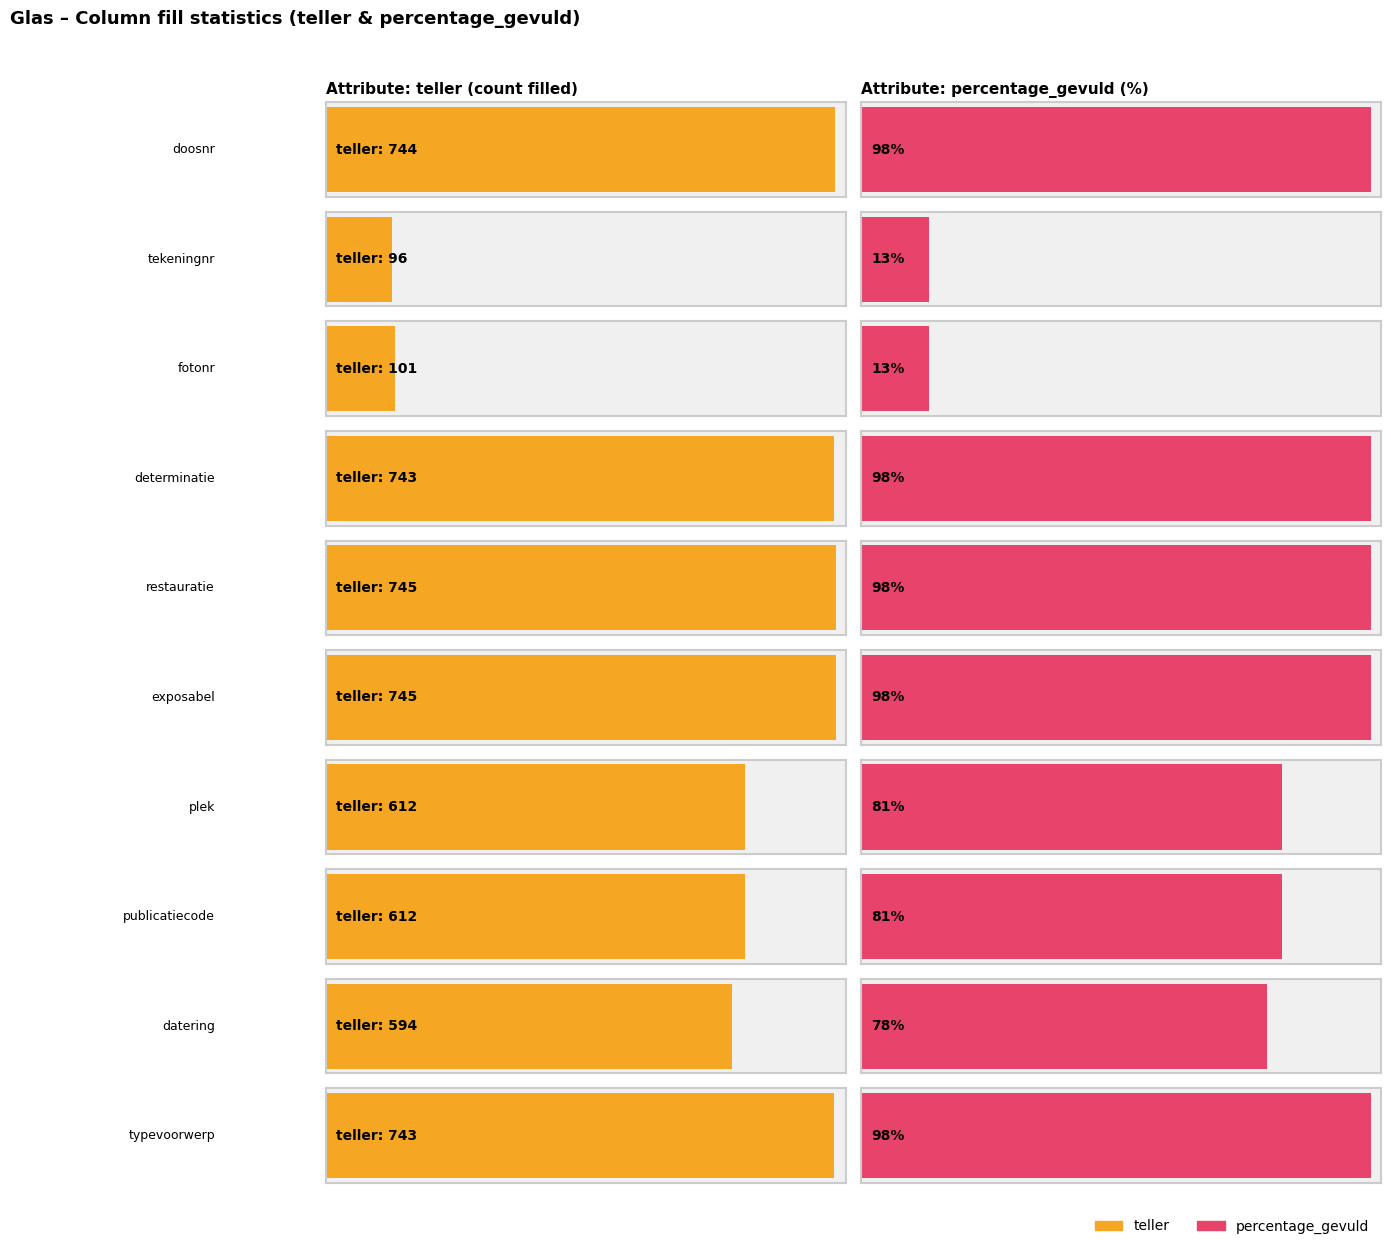

What is the difference between the teller values at tekeningnr and publicatiecode?

516